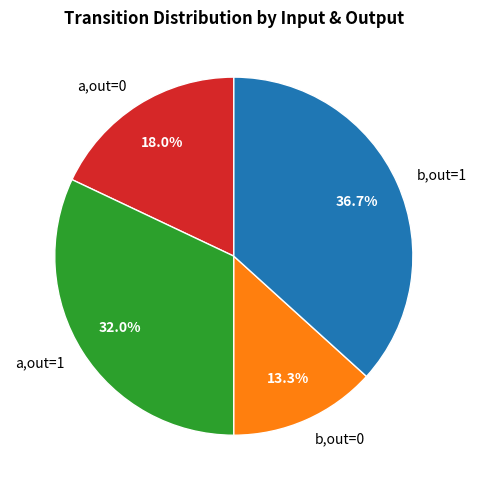

Which category has the biggest portion of the pie?

b,out=1